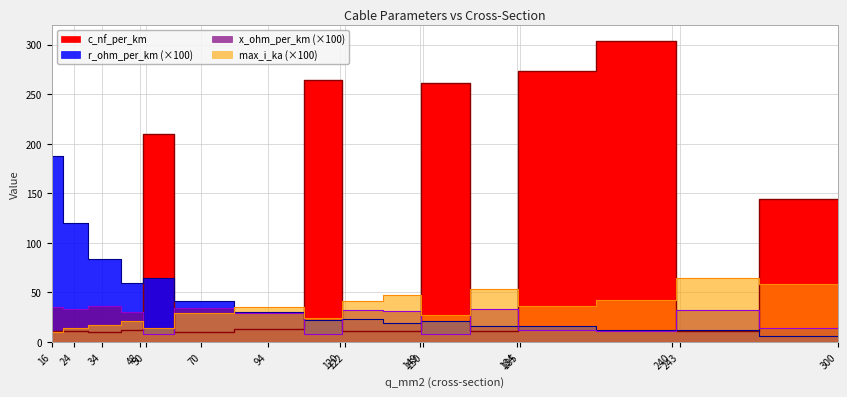

At which label does c_nf_per_km first exceed 12?

48